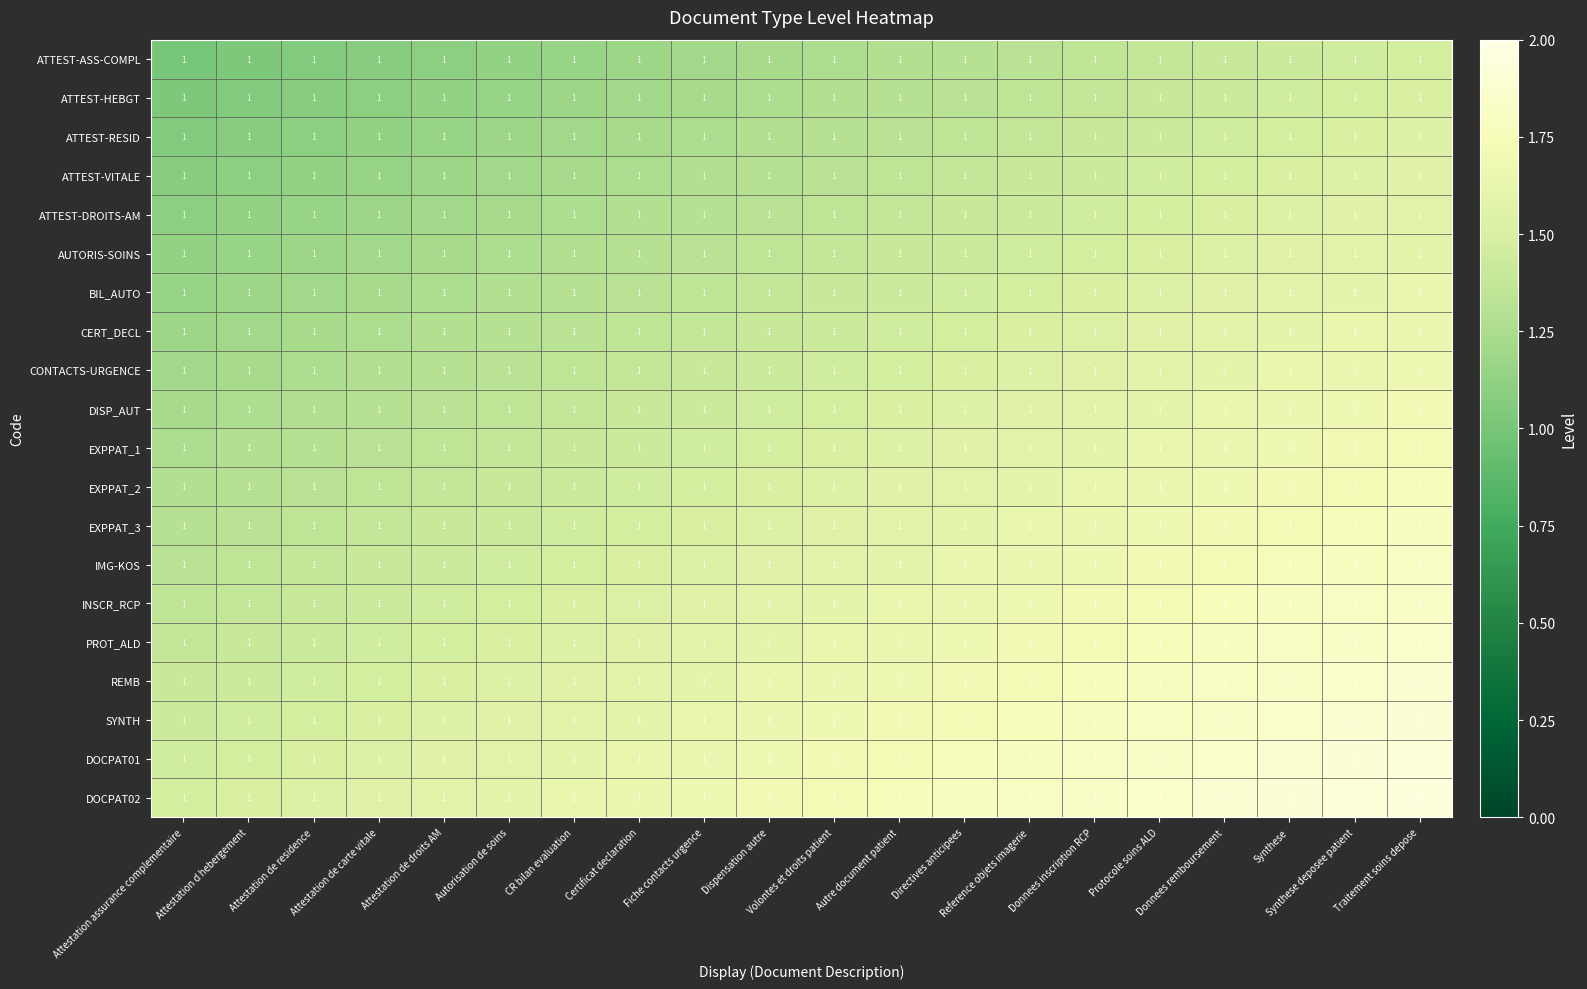

Which label corresponds to the largest value in the chart?

Traitement soins depose